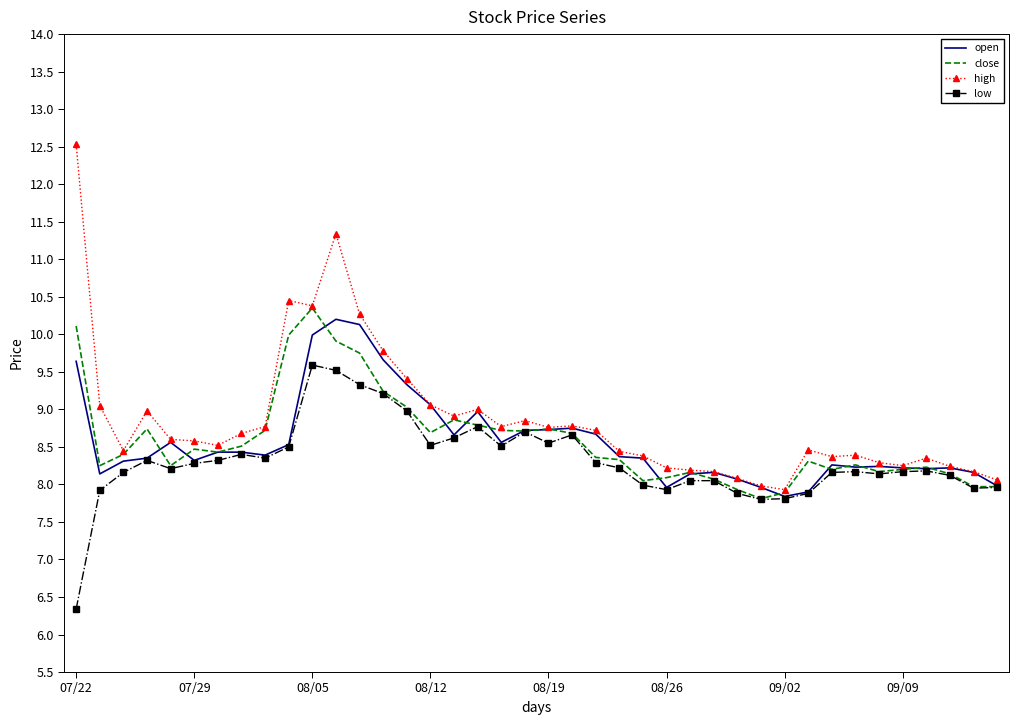

What is the lowest value of the open series?

7.8